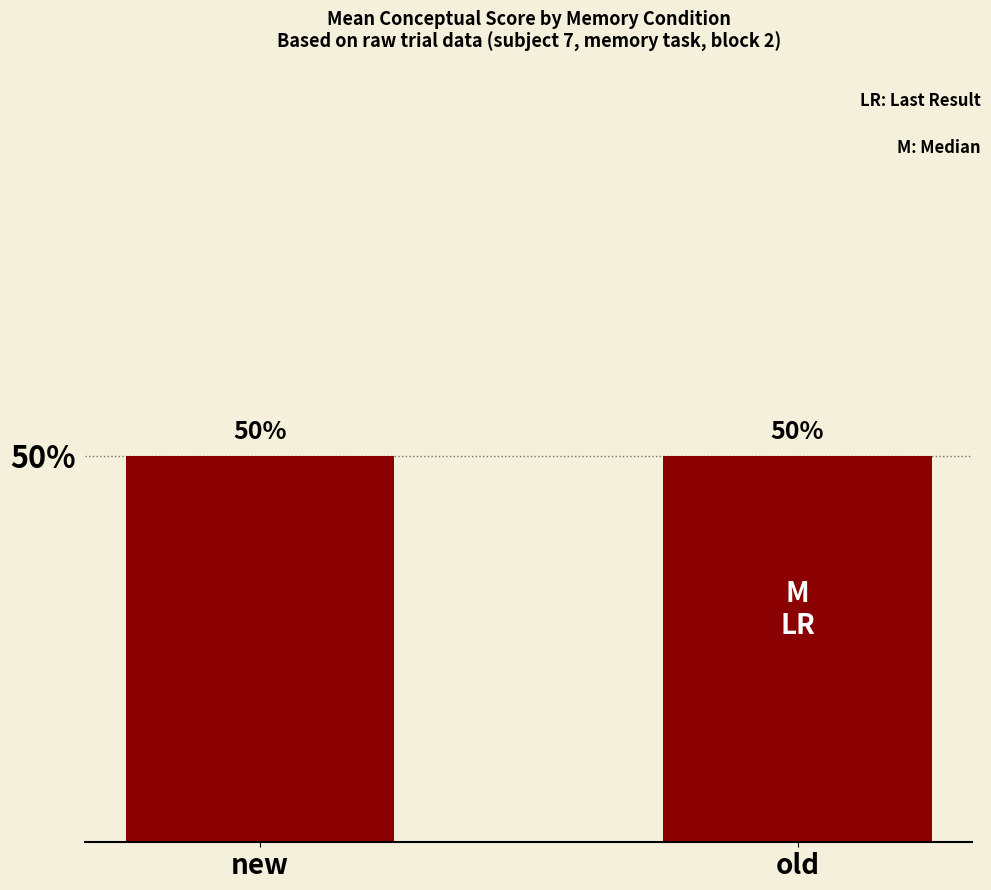

The chart shows a value of 30.3 at 9. True or false?

False